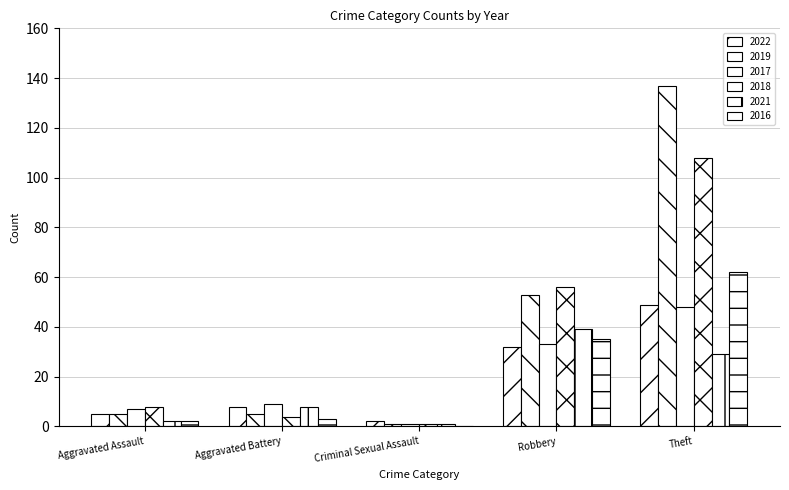

What is the difference between the maximum and minimum values in the 2017 series?

47